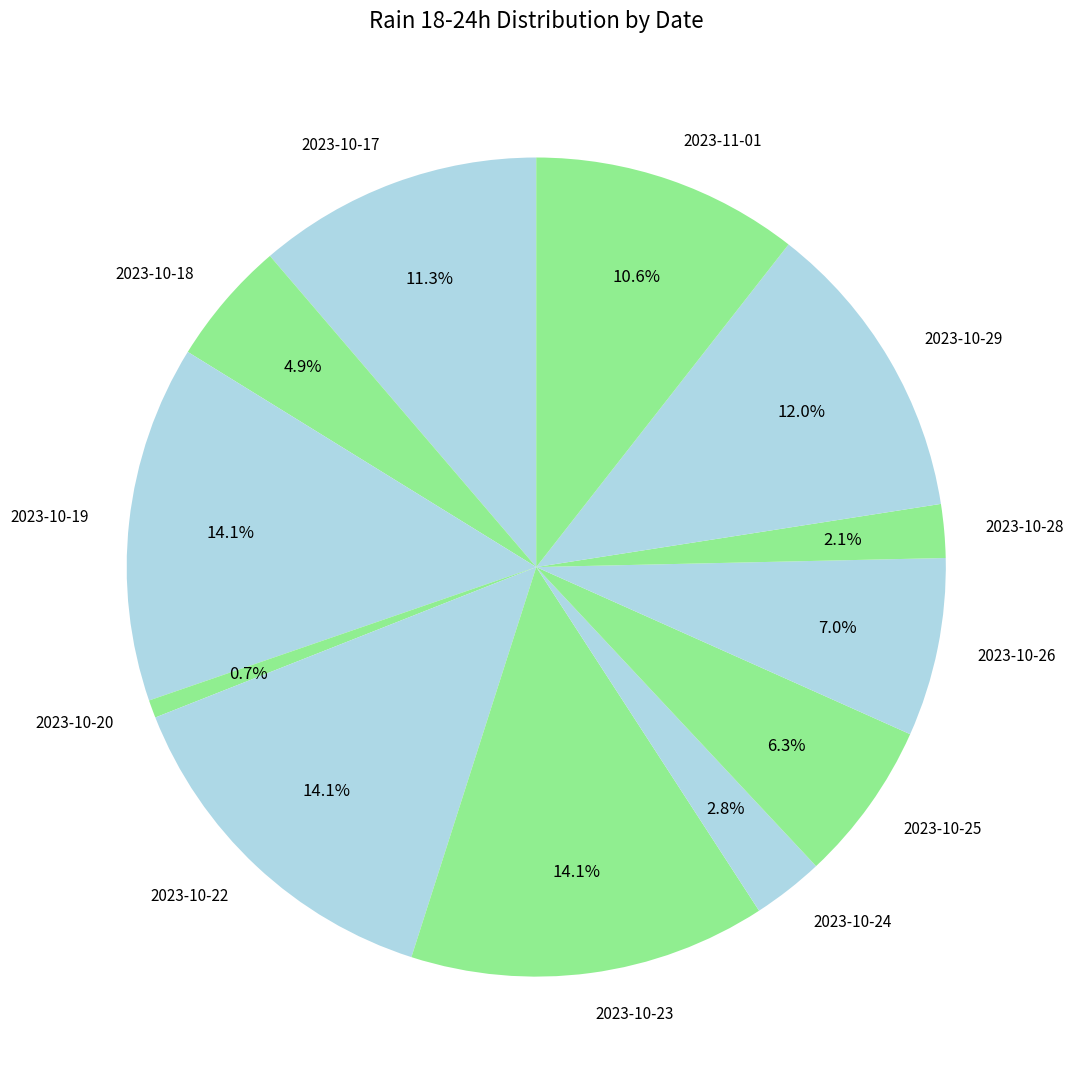

How many segments does this pie chart have?

12